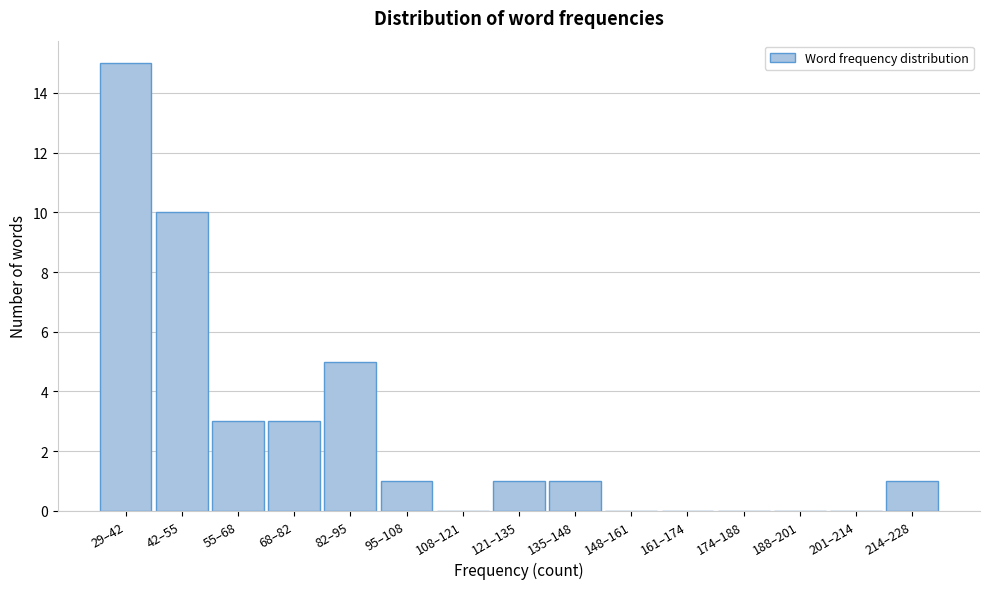

Reading right to left, what are all the values shown in this chart?

214–228=1	201–214=0	188–201=0	174–188=0	161–174=0	148–161=0	135–148=1	121–135=1	108–121=0	95–108=1	82–95=5	68–82=3	55–68=3	42–55=10	29–42=15